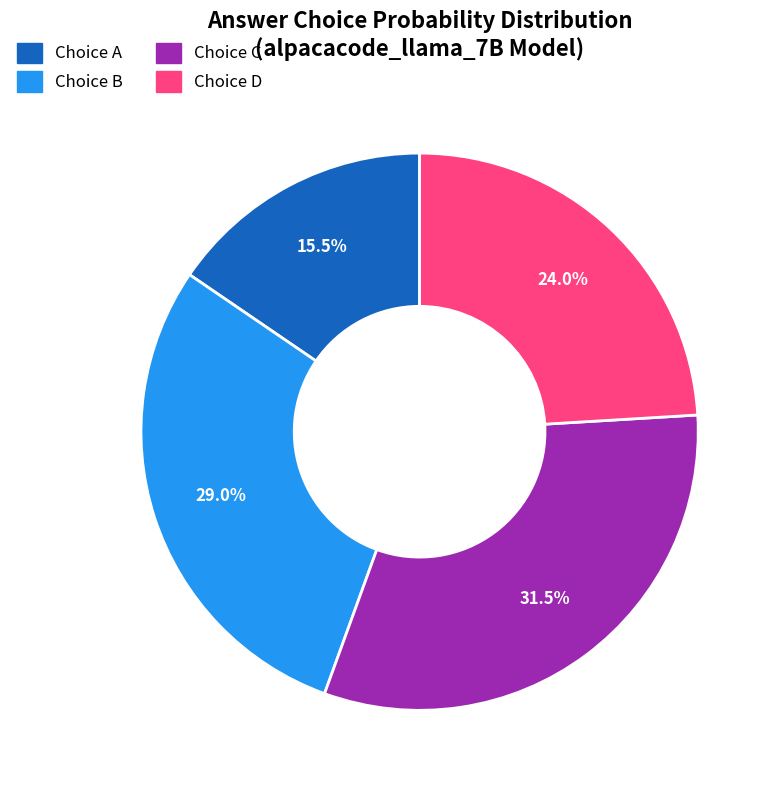

Count the number of slices in the pie.

4